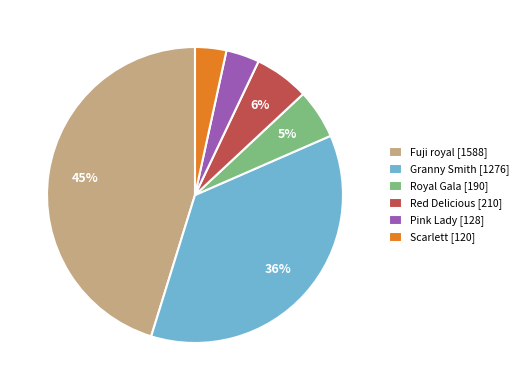

Which category has the biggest portion of the pie?

Fuji royal [1588]